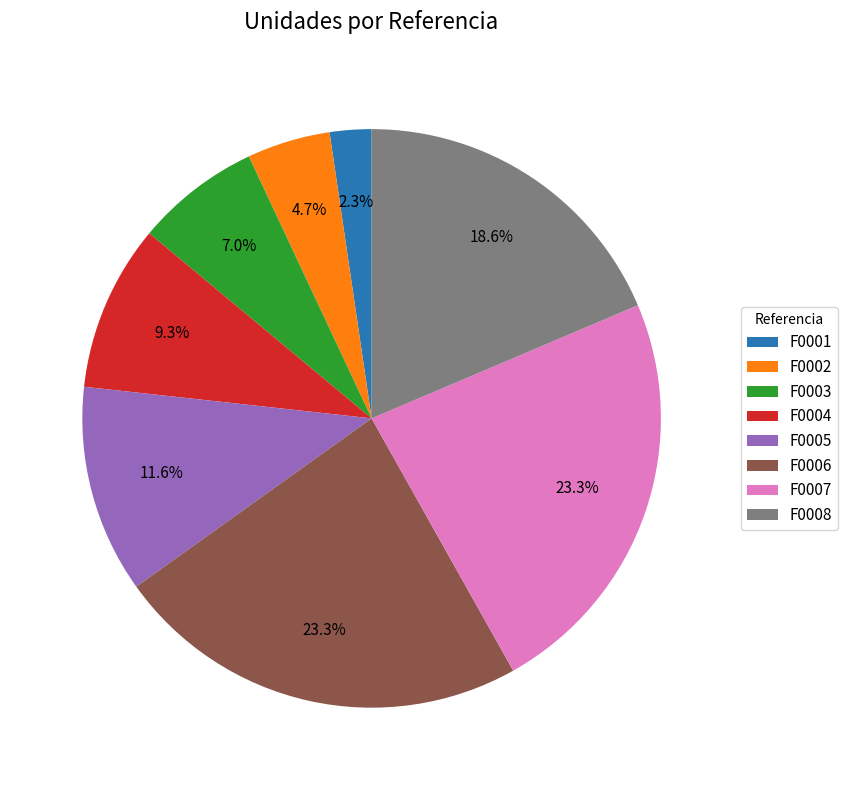

What is the smallest slice in the pie chart?

F0001